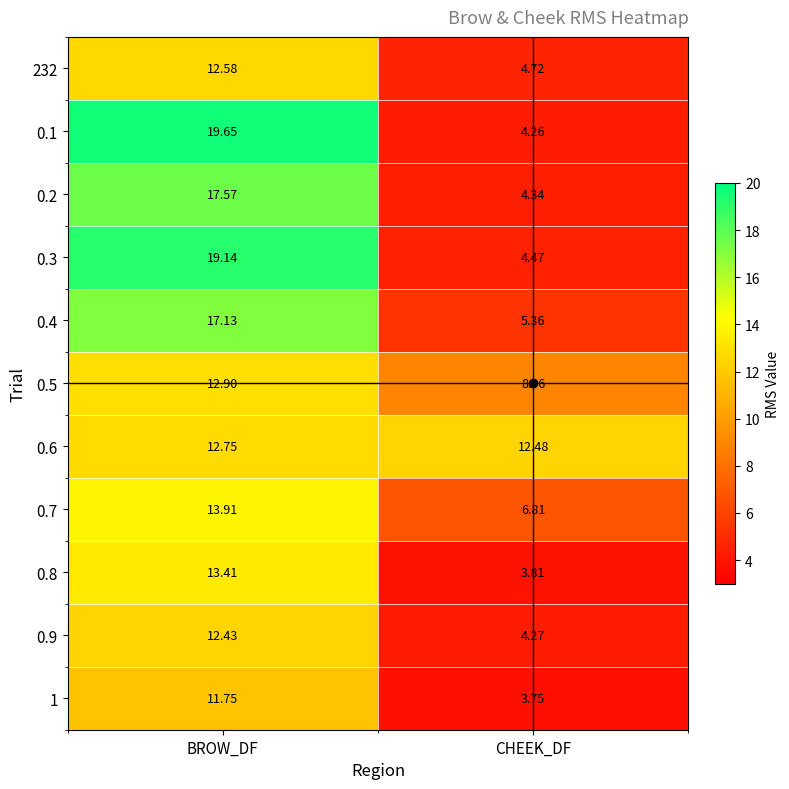

List the series in order of their peak value, lowest first.

1, 0.9, 232, 0.6, 0.5, 0.8, 0.7, 0.4, 0.2, 0.3, 0.1